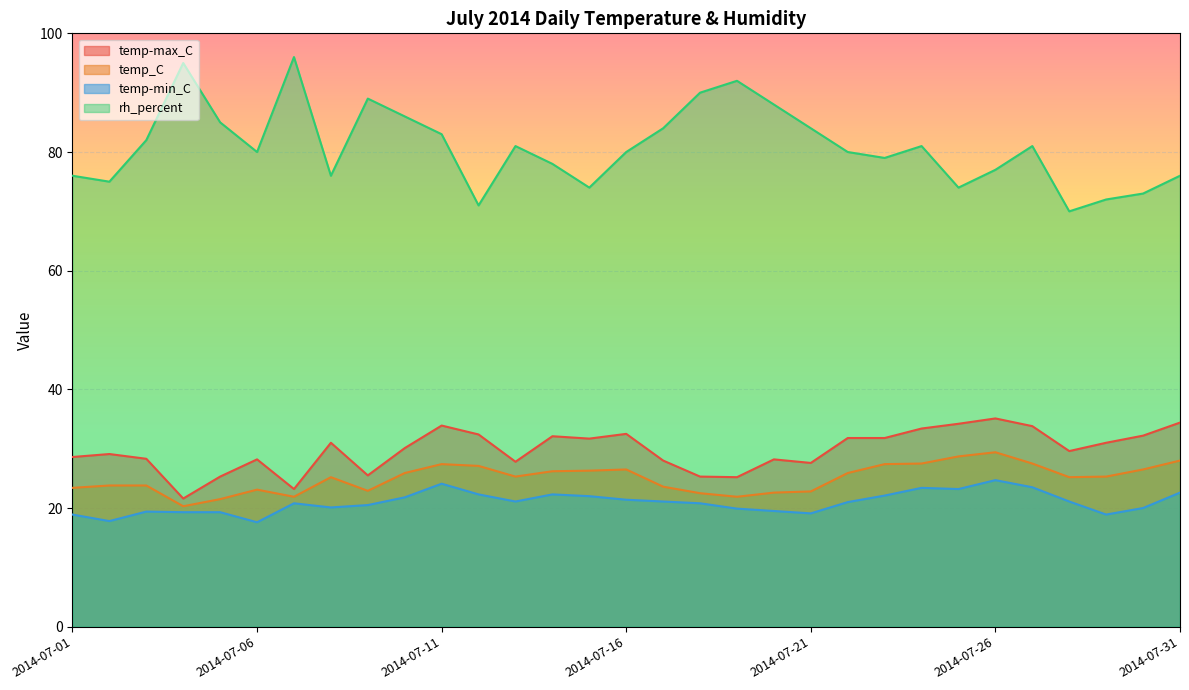

What is the sum of the temp-min_C values at 2014-07-14 and 2014-07-17?

43.4